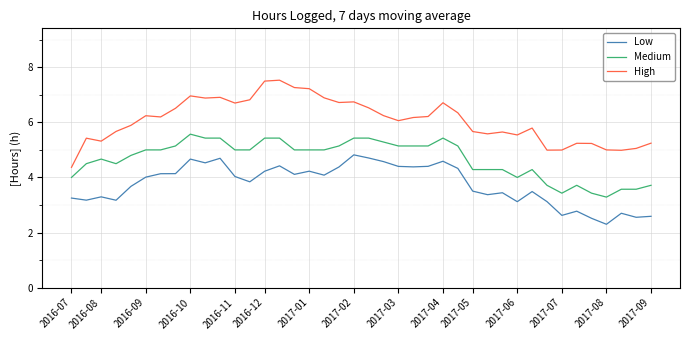

What is the minimum value shown in the chart?

2.3